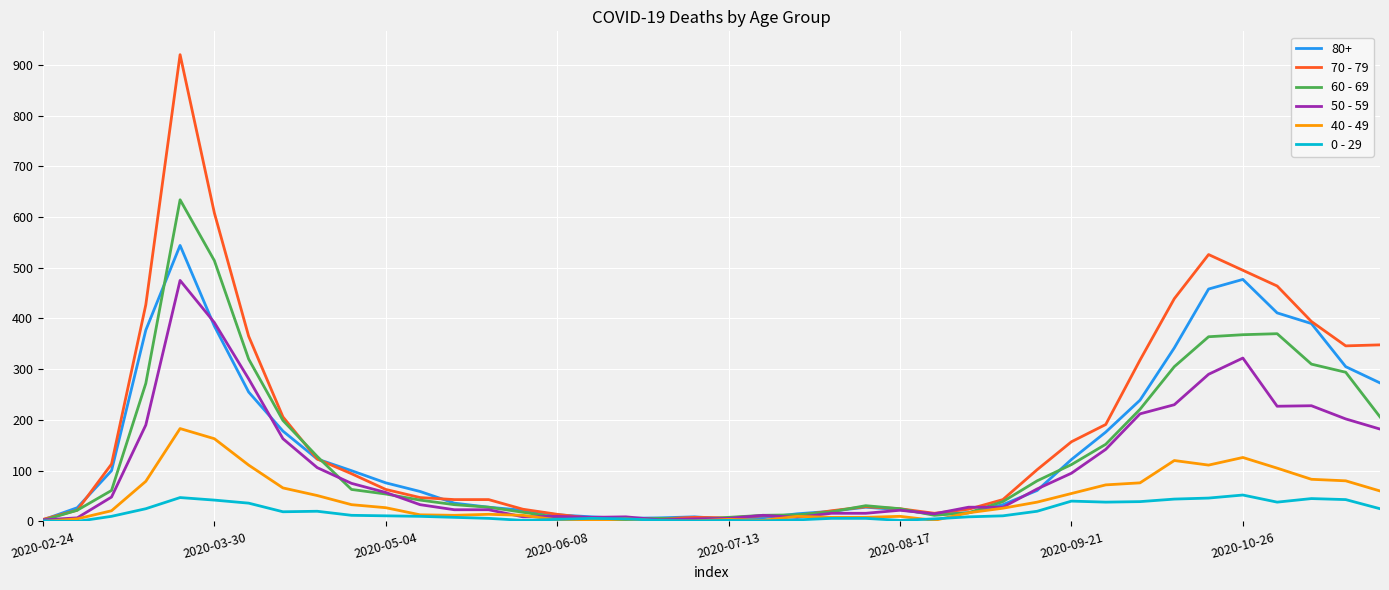

Which series has the largest range (max minus min)?

70 - 79